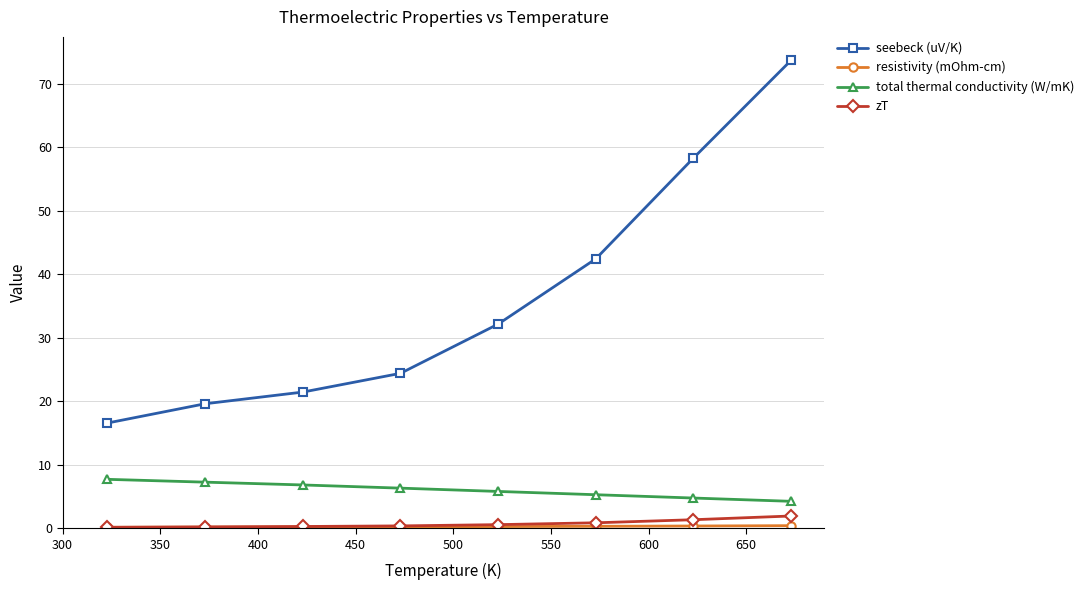

How many lines are shown in the chart?

4